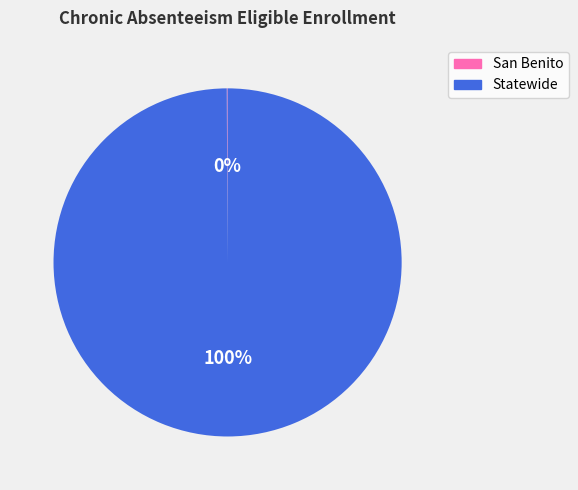

True or false: Statewide accounts for 100% of the total.

True